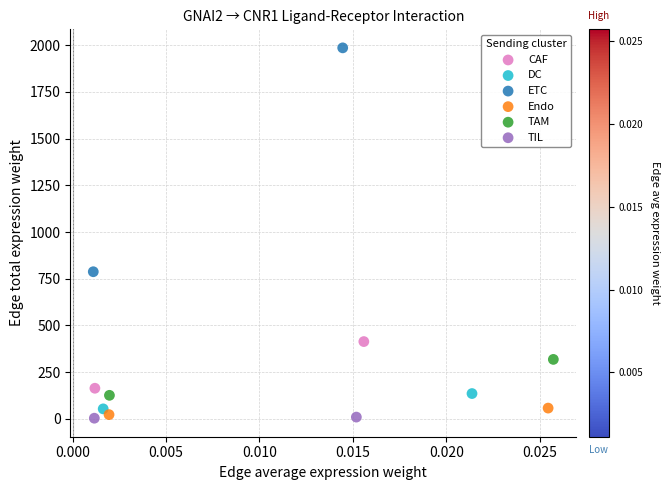

What are all the series names shown in the legend?

CAF, DC, ETC, Endo, TAM, TIL